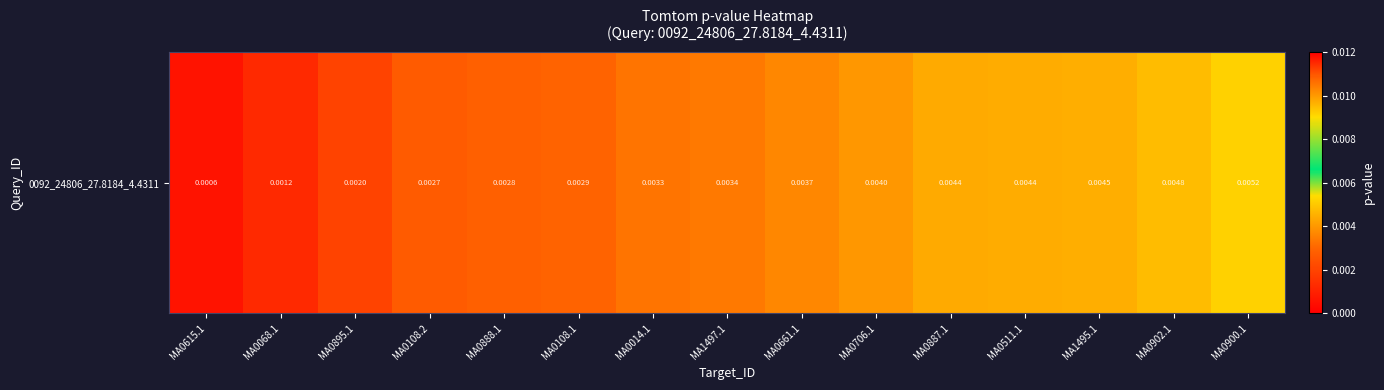

Which category has the lowest value across all series?

MA0615.1